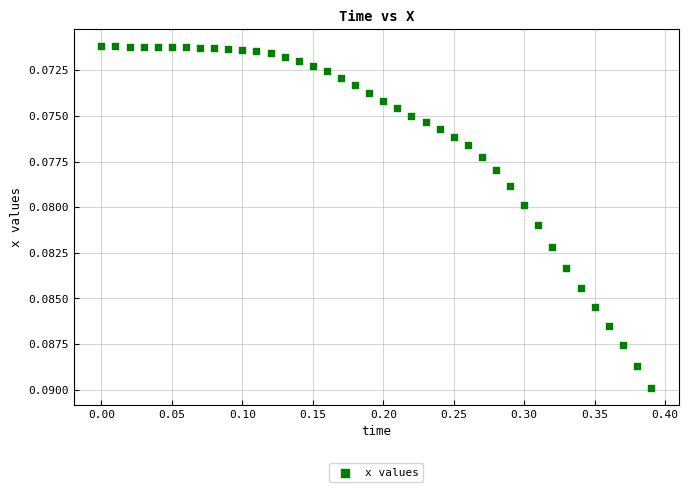

What is the range of X values (max minus min)?

0.4